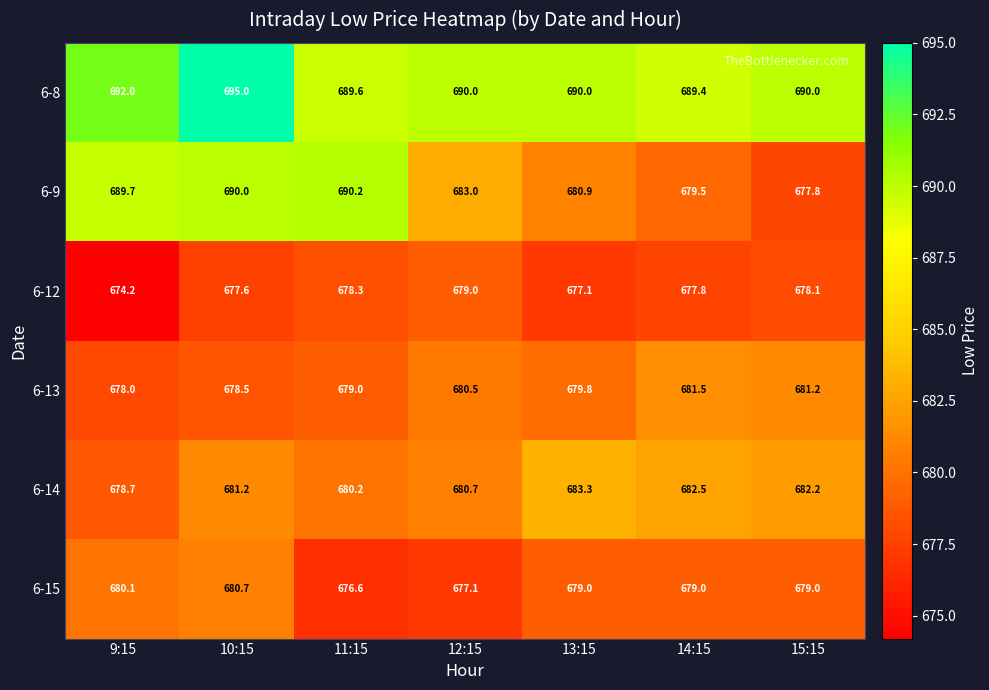

How many series are shown in this chart?

6